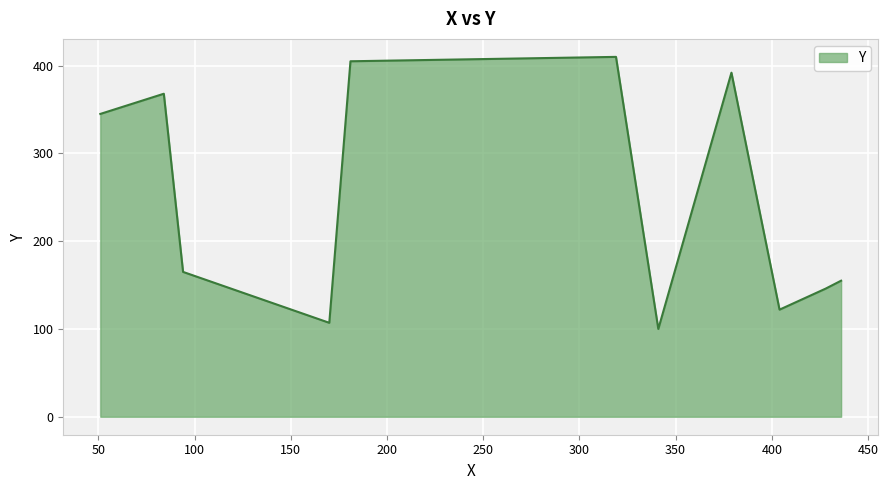

What is the smallest value displayed?

100